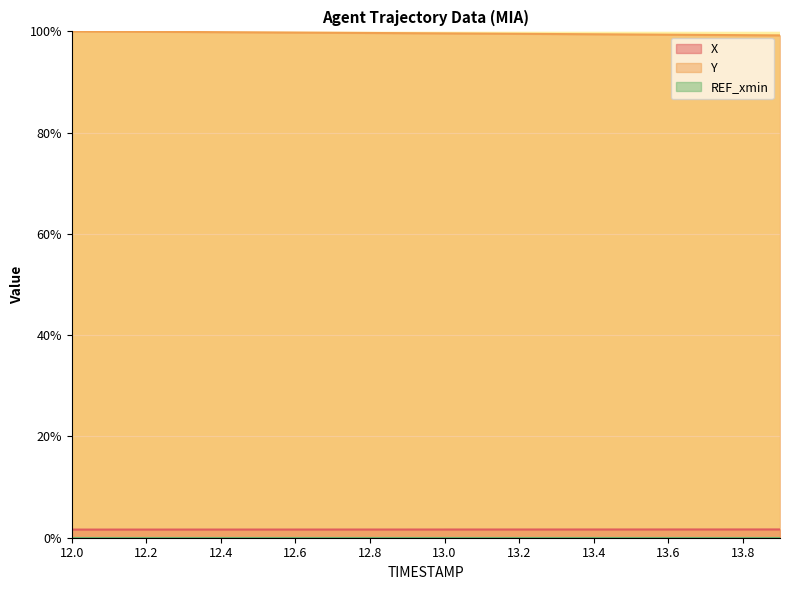

How many lines are shown in the chart?

3